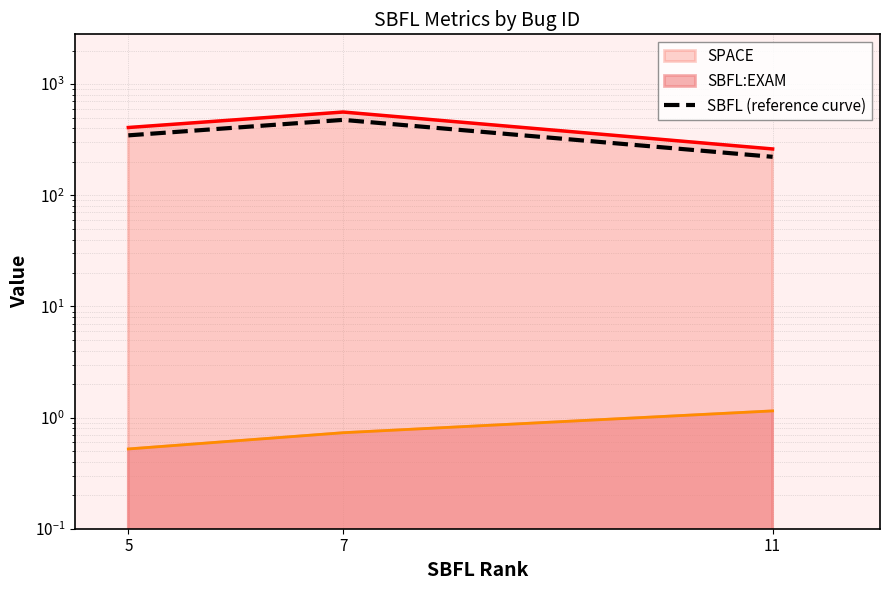

List the labels in order of value, largest first.

7, 5, 11